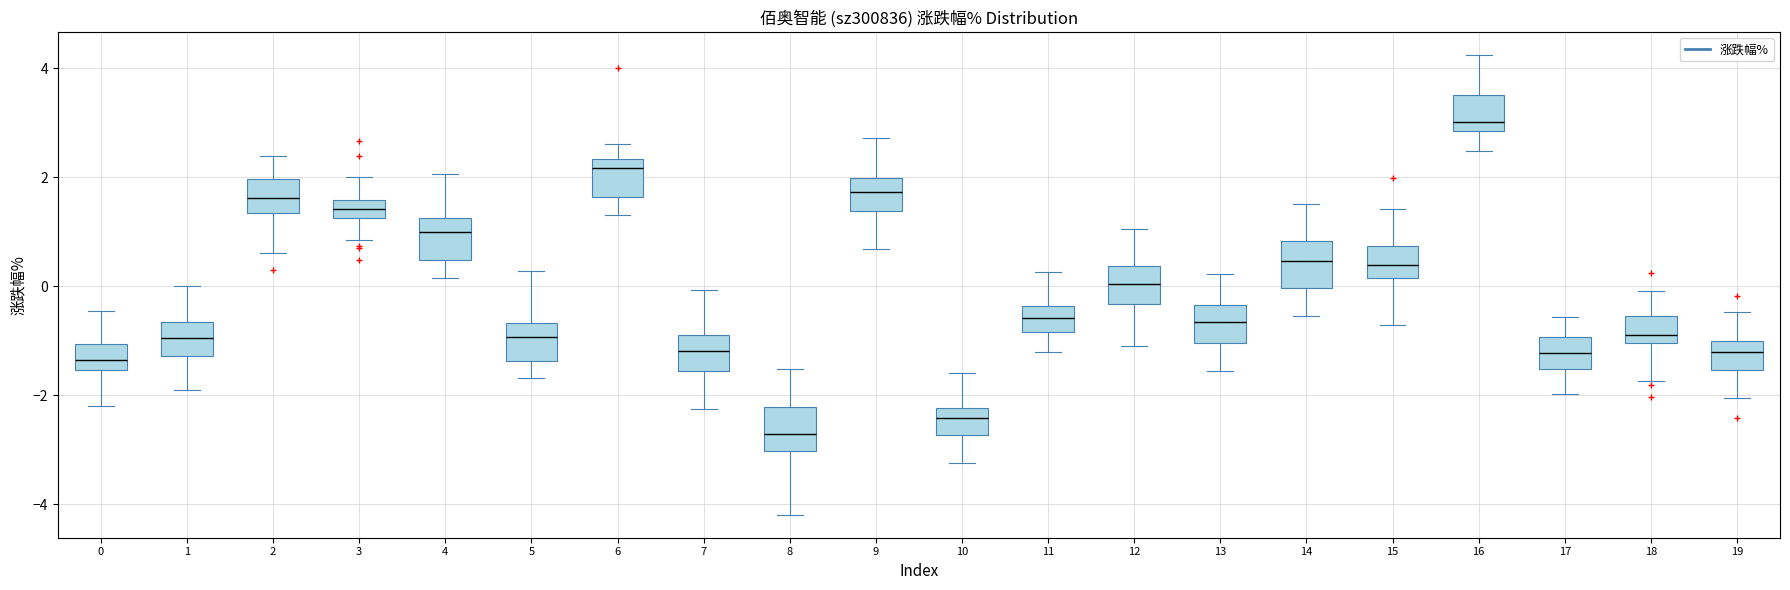

Reading left to right, read every box against the y-axis: the position of its median line, the range the box covers, and the ends of its whiskers. The values are not printed on the chart, so give them approximately, as read against the axis.

0: median -1.4, box -1.6 to -1.0, whiskers -2.2 to -0.4
1: median -1.0, box -1.2 to -0.6, whiskers -1.8 to 0.0
2: median 1.6, box 1.4 to 2.0, whiskers 0.6 to 2.4
3: median 1.4, box 1.2 to 1.6, whiskers 0.8 to 2.0
4: median 1.0, box 0.4 to 1.2, whiskers 0.2 to 2.0
5: median -1.0, box -1.4 to -0.6, whiskers -1.6 to 0.2
6: median 2.2, box 1.6 to 2.4, whiskers 1.4 to 2.6
7: median -1.2, box -1.6 to -0.8, whiskers -2.2 to 0.0
8: median -2.8, box -3.0 to -2.2, whiskers -4.2 to -1.6
9: median 1.8, box 1.4 to 2.0, whiskers 0.6 to 2.8
10: median -2.4, box -2.8 to -2.2, whiskers -3.2 to -1.6
11: median -0.6, box -0.8 to -0.4, whiskers -1.2 to 0.2
12: median 0.0, box -0.4 to 0.4, whiskers -1.2 to 1.0
13: median -0.6, box -1.0 to -0.4, whiskers -1.6 to 0.2
14: median 0.4, box 0.0 to 0.8, whiskers -0.6 to 1.6
15: median 0.4, box 0.2 to 0.8, whiskers -0.8 to 1.4
16: median 3.0, box 2.8 to 3.6, whiskers 2.4 to 4.2
17: median -1.2, box -1.6 to -1.0, whiskers -2.0 to -0.6
18: median -0.8, box -1.0 to -0.6, whiskers -1.8 to 0.0
19: median -1.2, box -1.6 to -1.0, whiskers -2.0 to -0.4